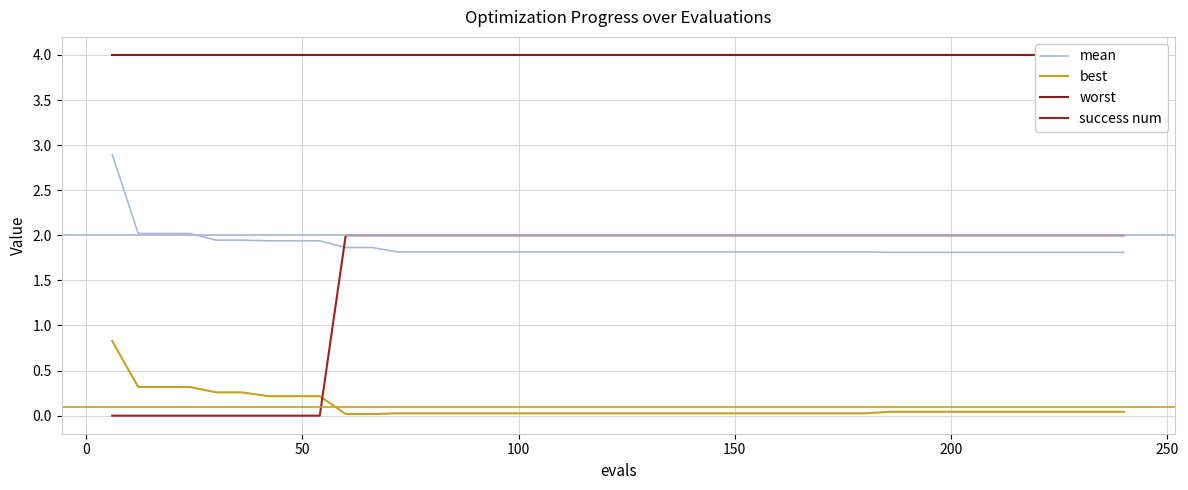

What is the maximum value for success num?

2.0